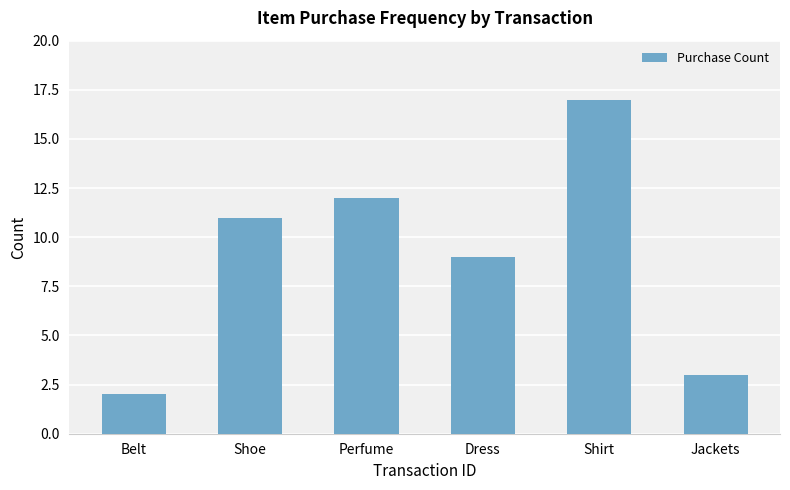

What is the label of the 5th bar from the right?

Shoe